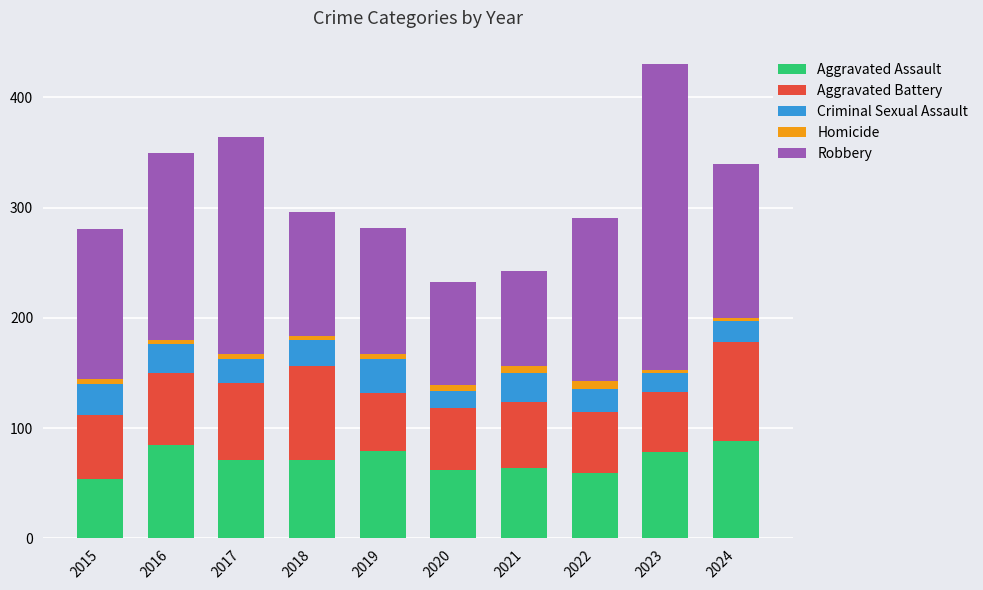

The Aggravated Assault series shows 58 at 2024. True or false?

False